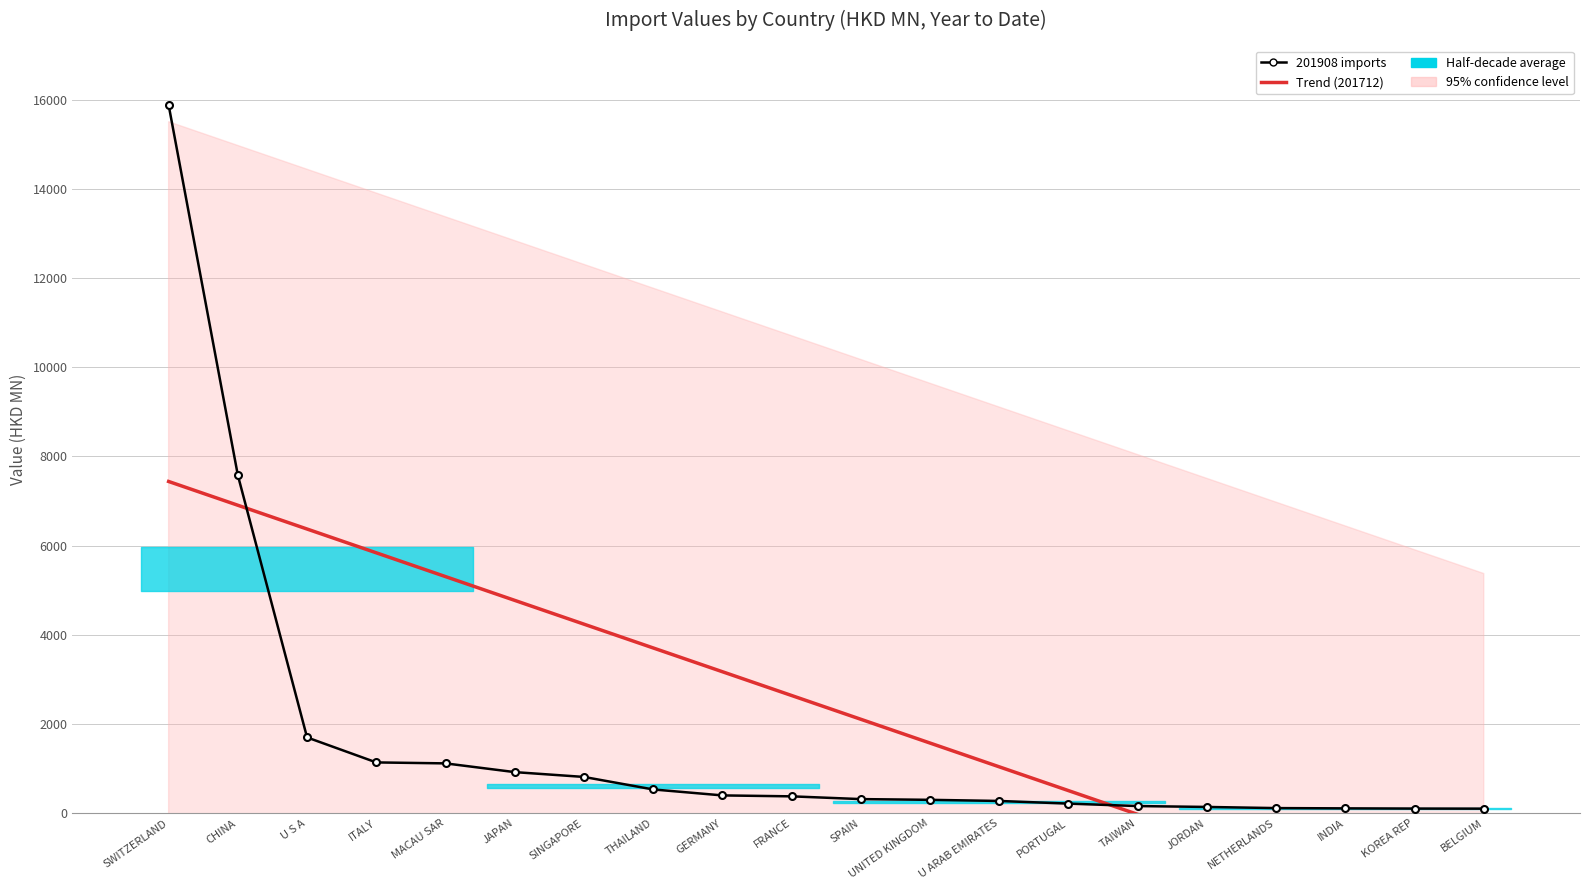

What is the average value of the 201712 trend series?

2374.0